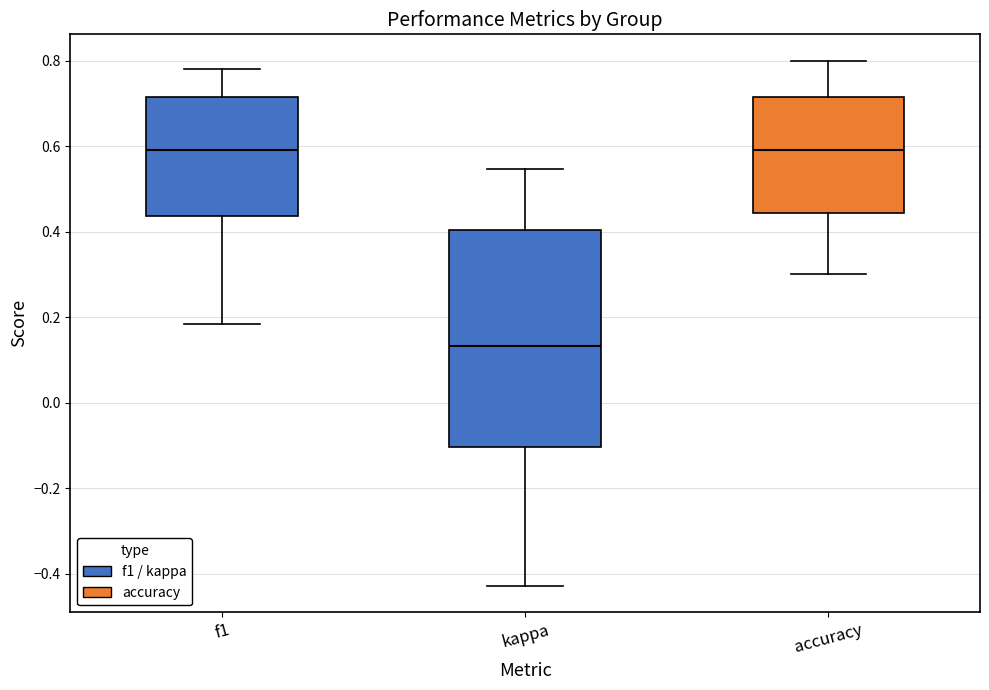

Where is the lower edge of the box for kappa on the y-axis? The values are not printed on the chart, so give them approximately, as read against the axis.

-0.10